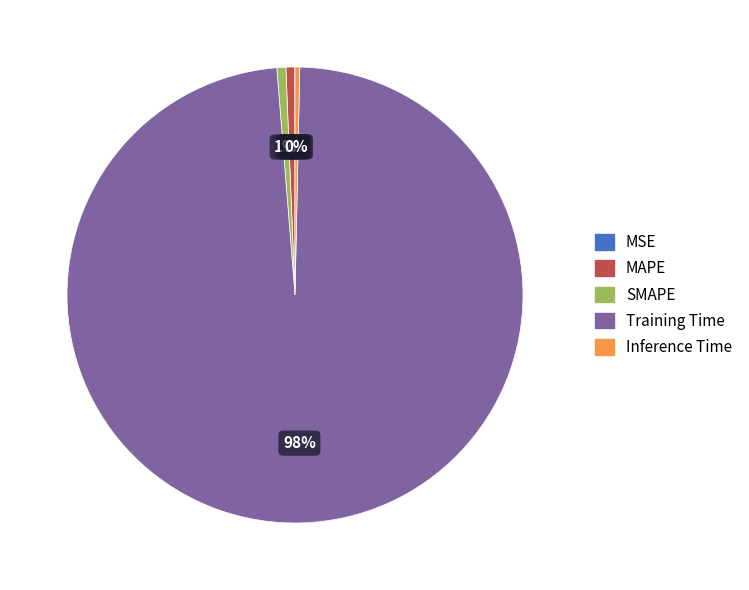

Is the sum of Training Time and SMAPE greater than half?

Yes